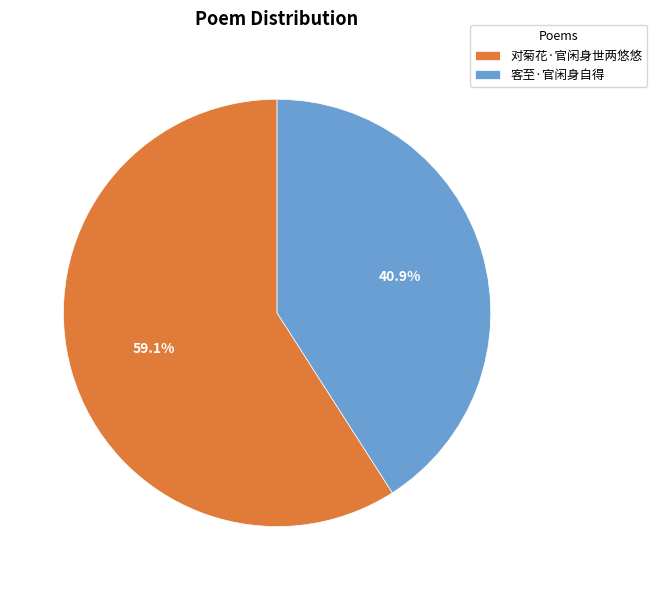

Is there a majority slice in this chart?

Yes